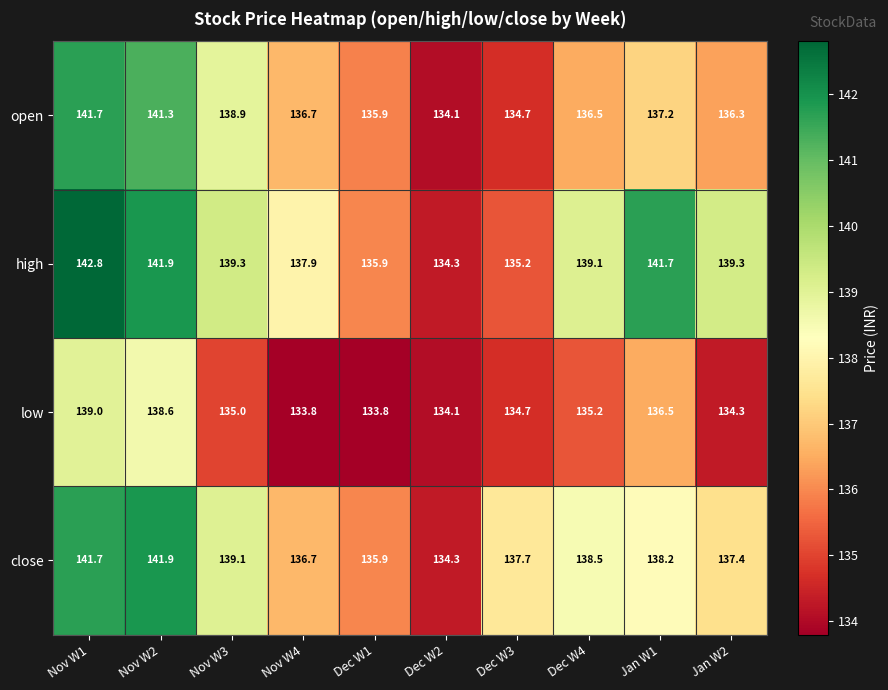

What is the greatest value displayed?

142.8